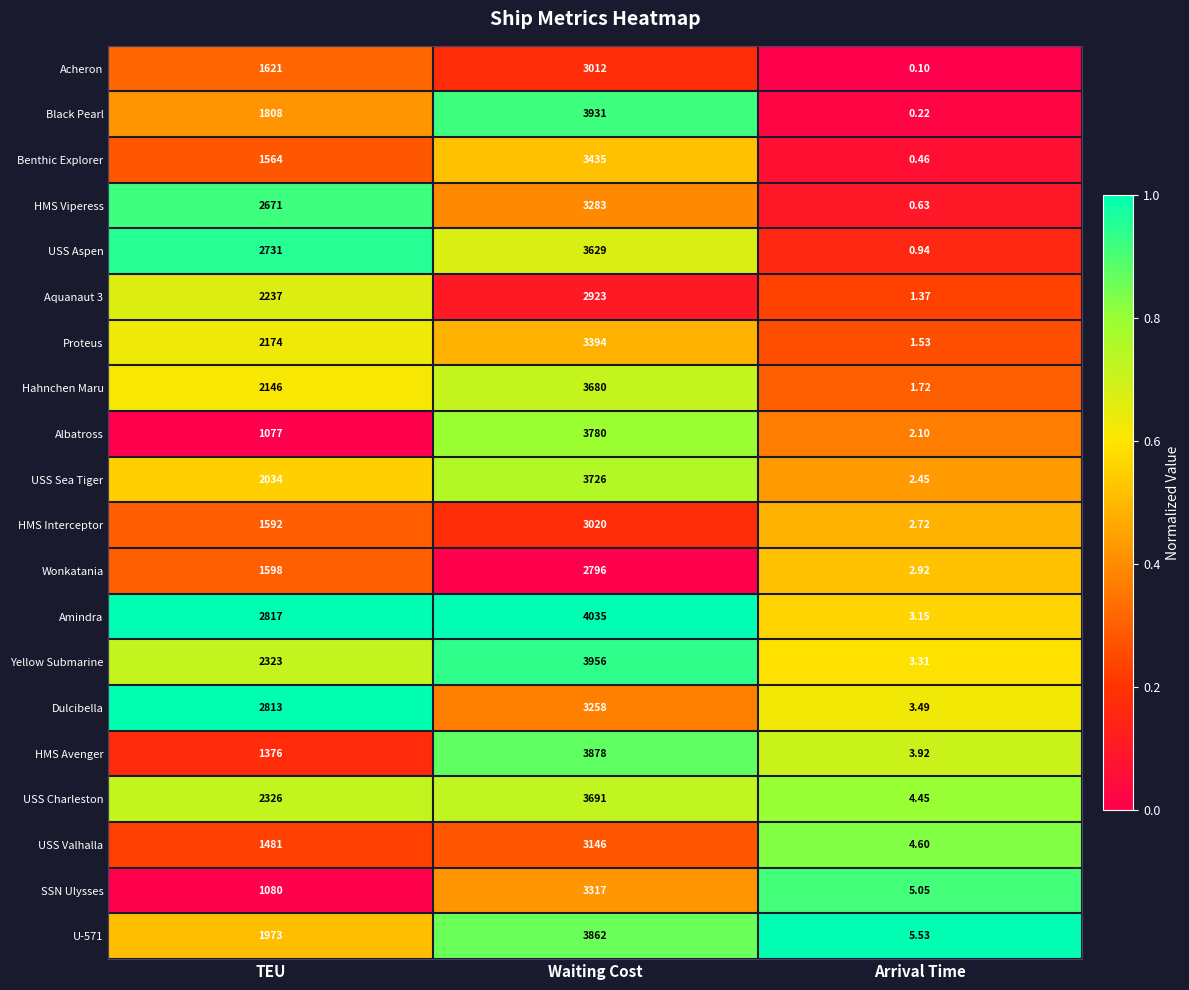

Where is HMS Viperess nearest to the value 1641?

TEU